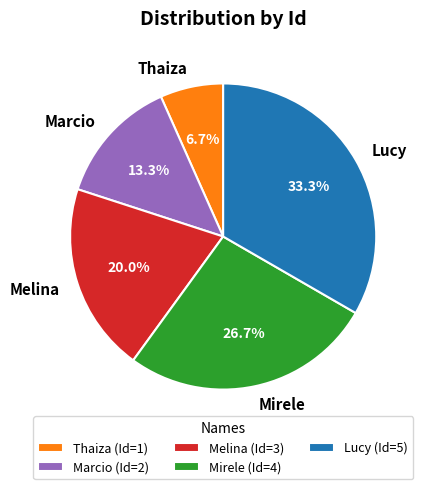

How many slices are in this pie chart?

5